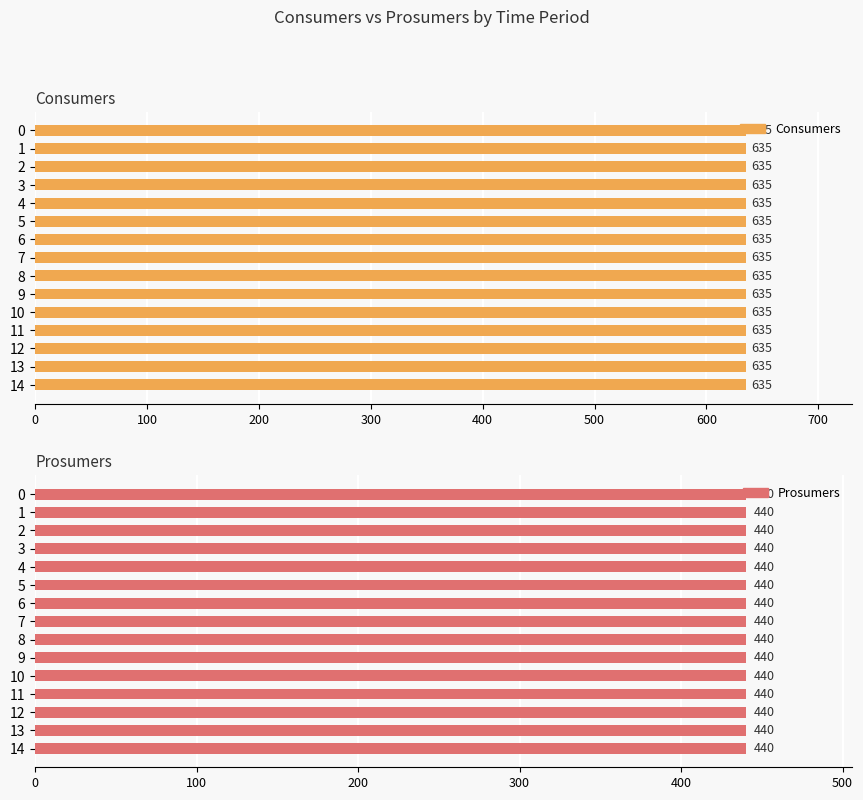

Reading right to left, list all the values displayed in this chart.

Consumers: 14=635	13=635	12=635	11=635	10=635	9=635	8=635	7=635	6=635	5=635	4=635	3=635	2=635	1=635	0=635
Prosumers: 14=440	13=440	12=440	11=440	10=440	9=440	8=440	7=440	6=440	5=440	4=440	3=440	2=440	1=440	0=440